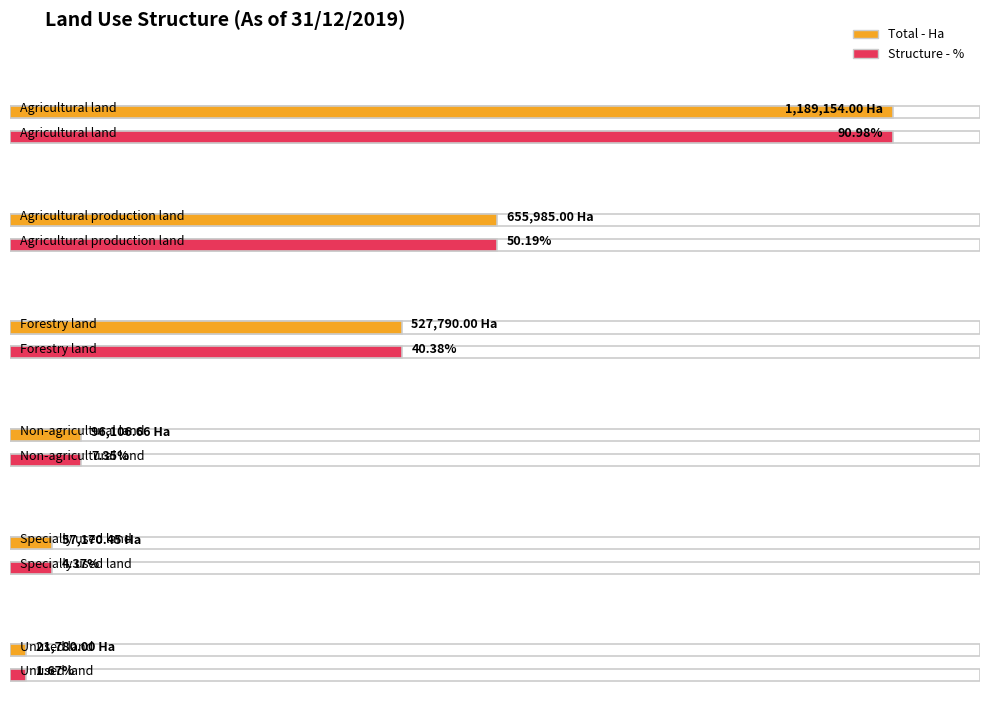

What is the minimum value shown in the chart?

1.7